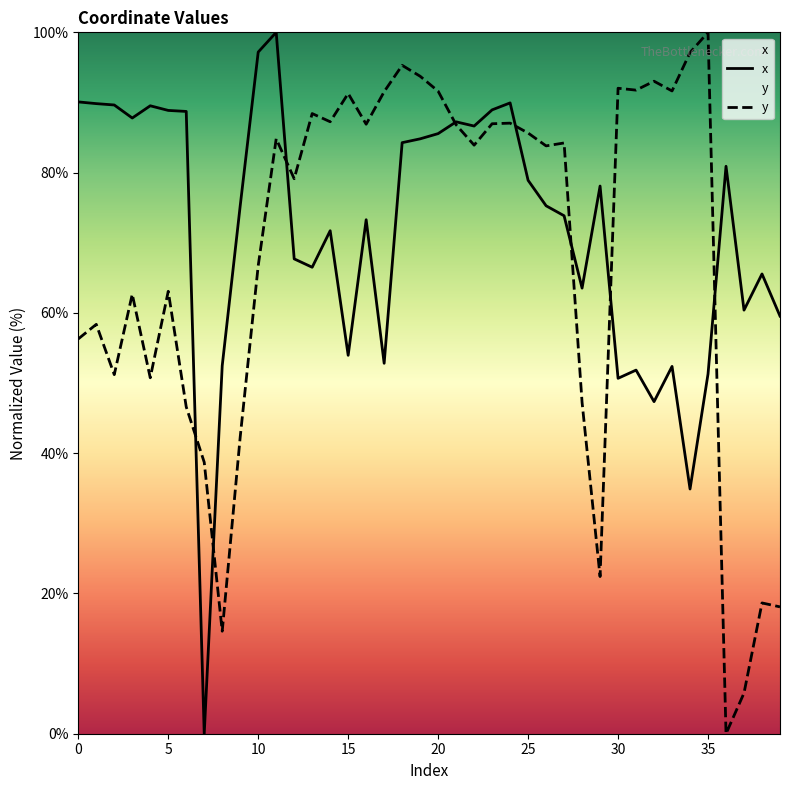

At which label is x closest to 50?

30